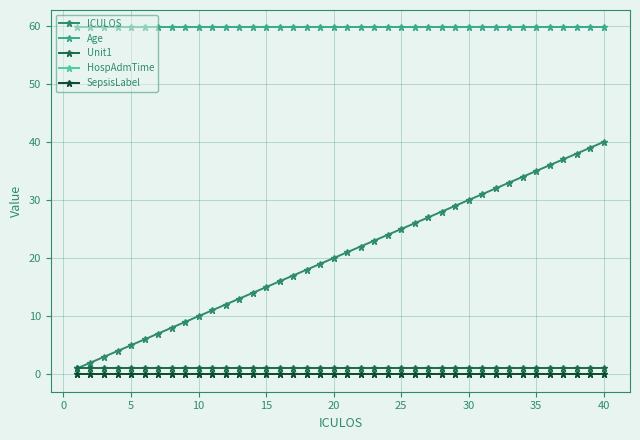

What is the average value of the Age series?

59.7